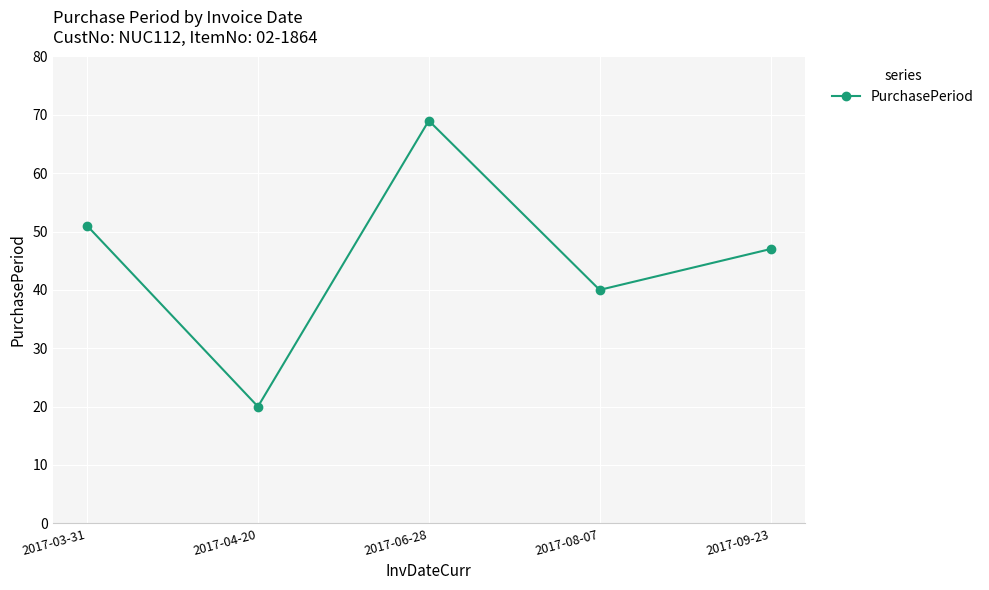

What is the label of the 3rd point from the right?

2017-06-28